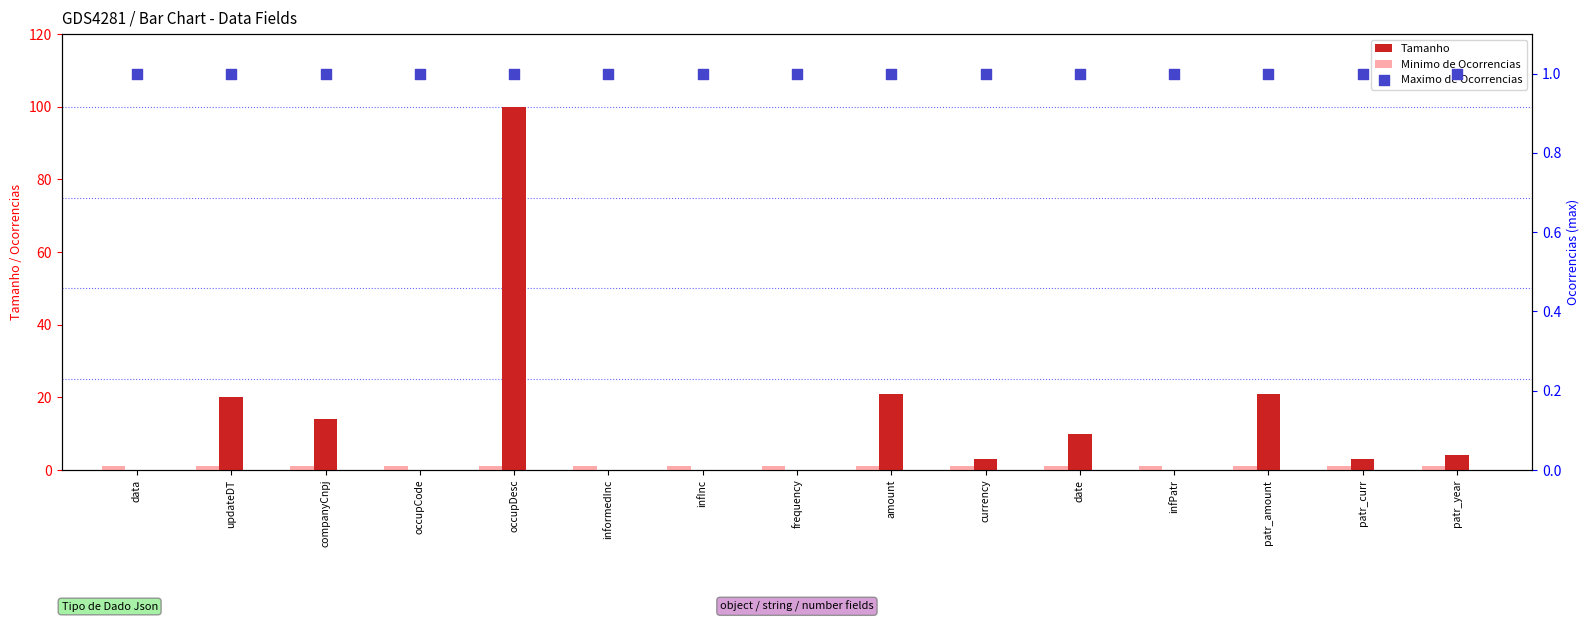

What are all the series names shown in the legend?

Tamanho, Minimo de Ocorrencias, Maximo de Ocorrencias